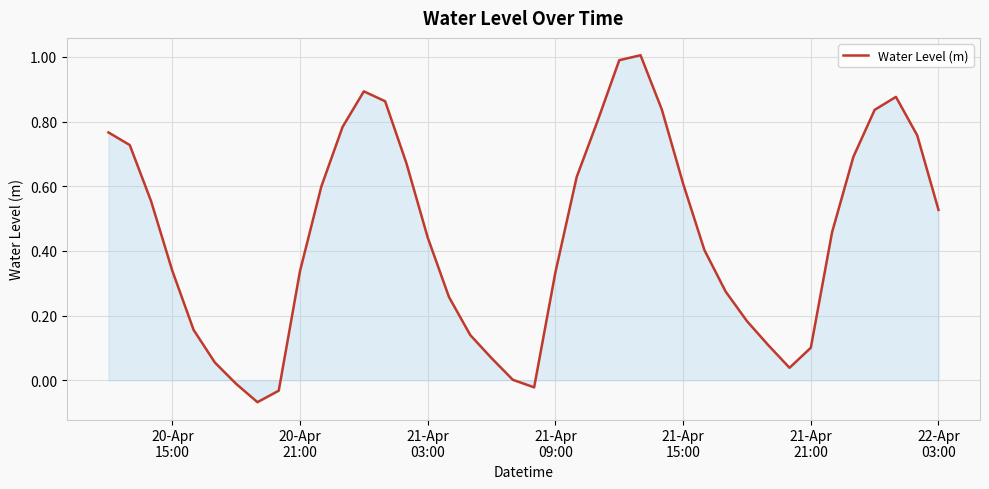

What is the maximum value shown in the chart?

1.0